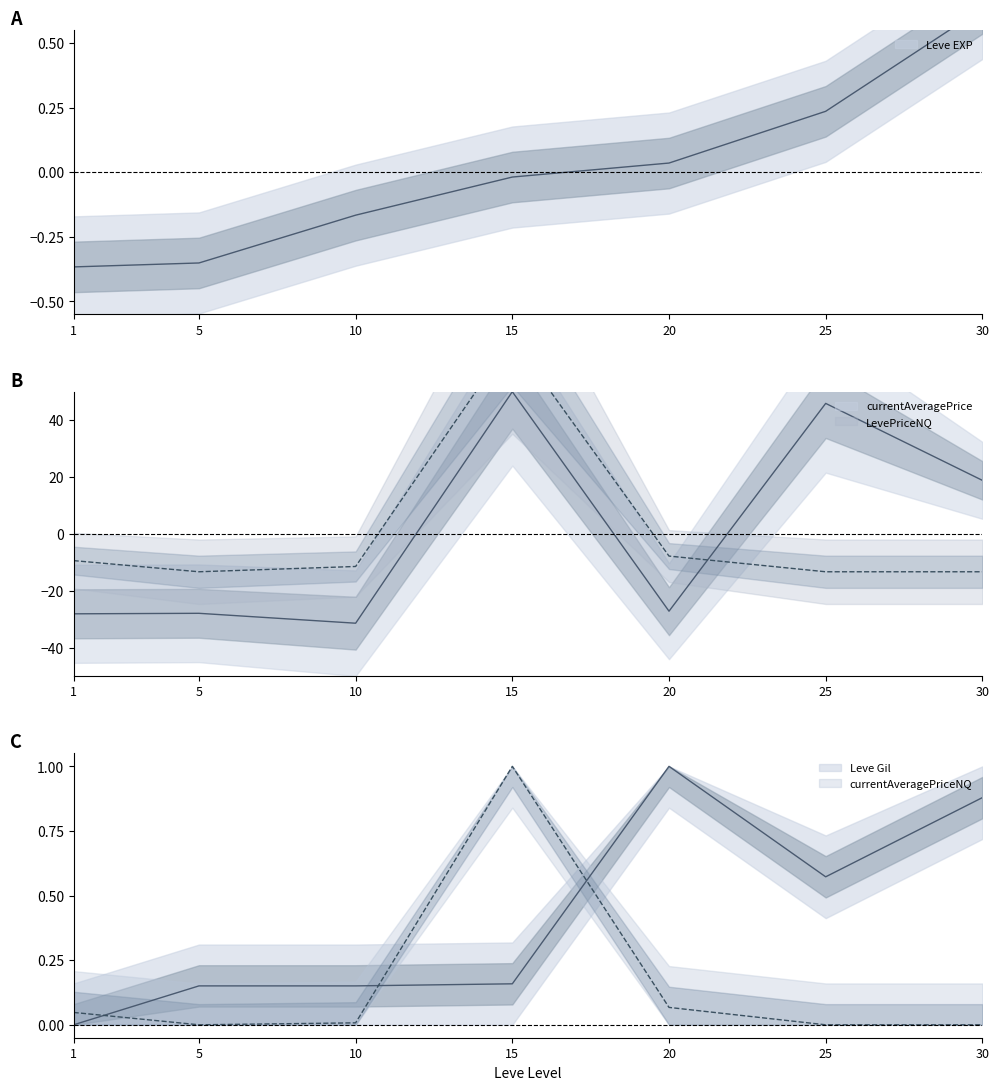

How many data points does each series have?

7